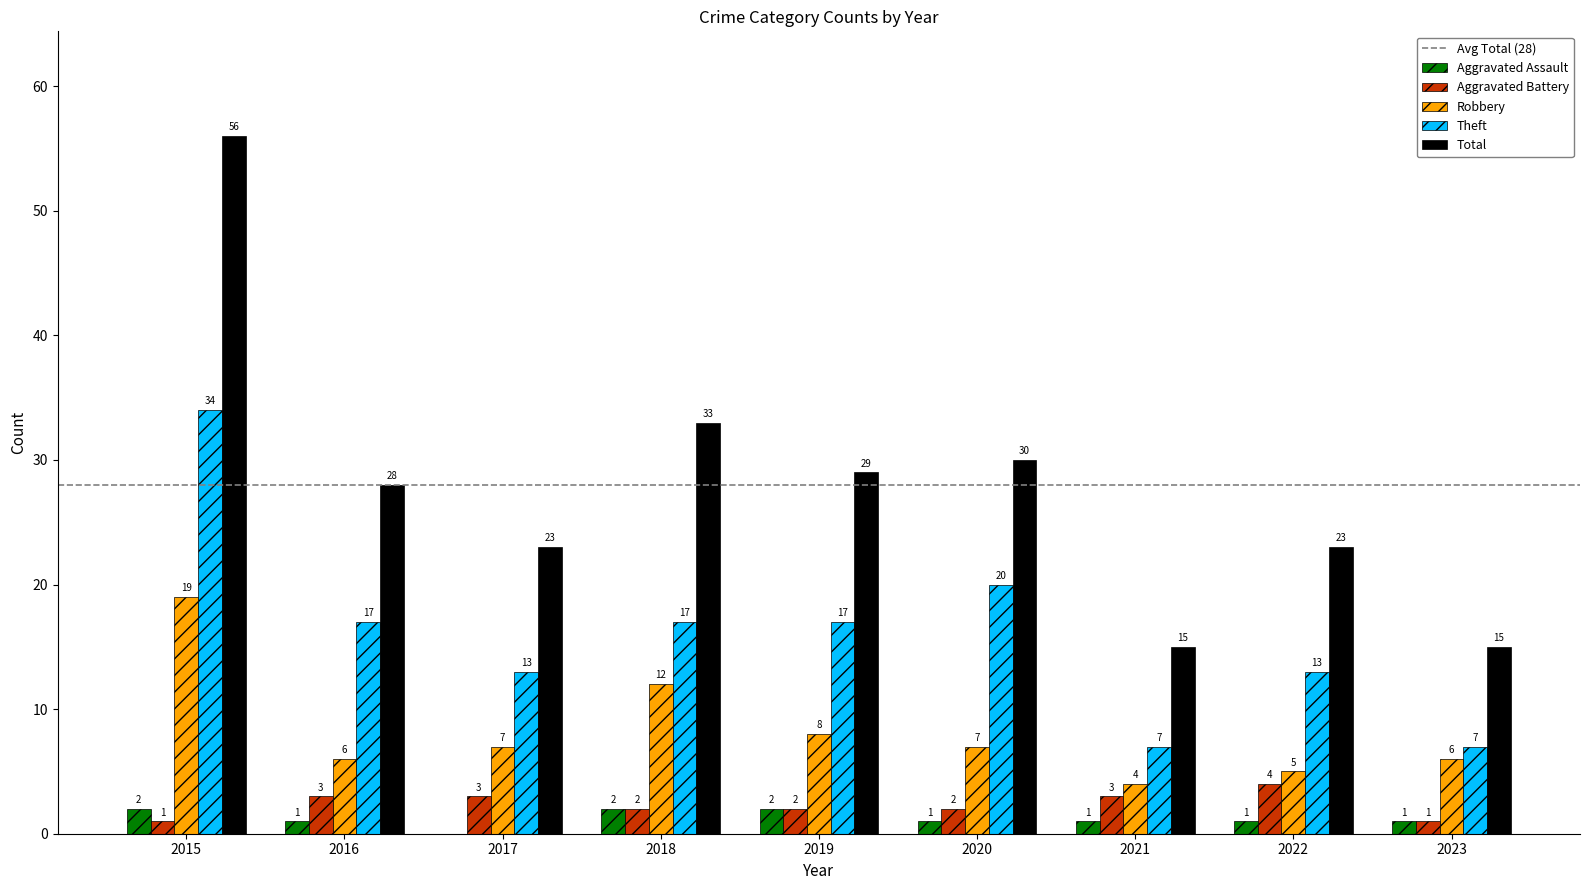

At which category is the sum across all series the highest?

2015